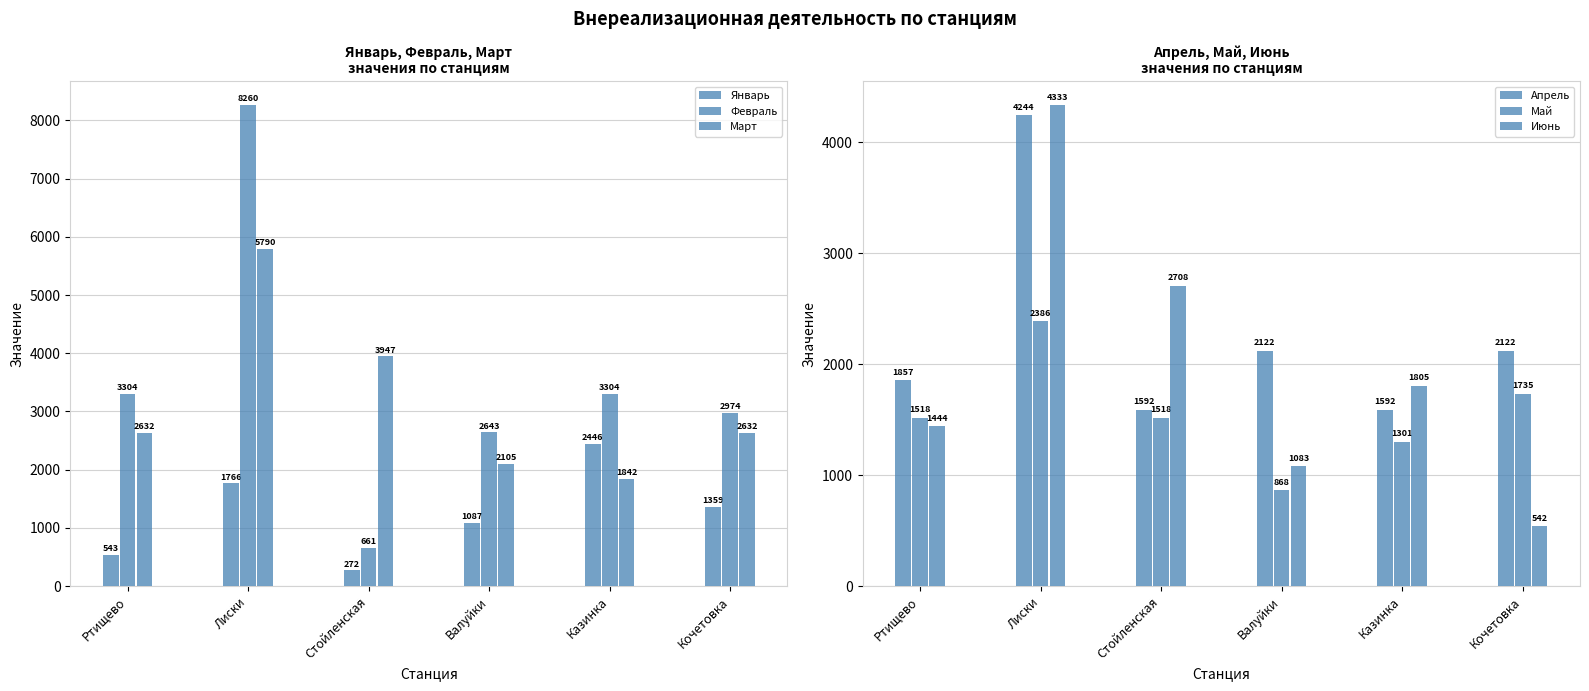

Is it true that Февраль equals 3304.0 at Казинка?

True